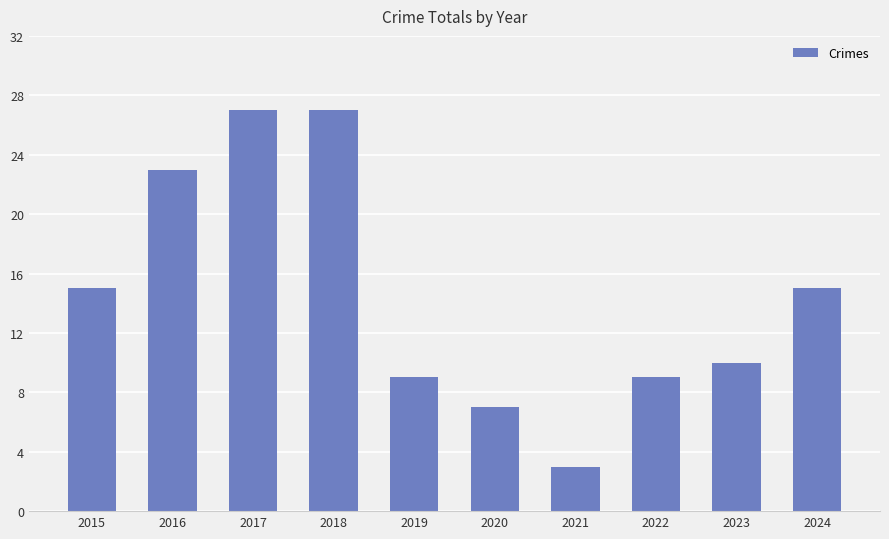

Which has a higher value, 2018 or 2015?

2018